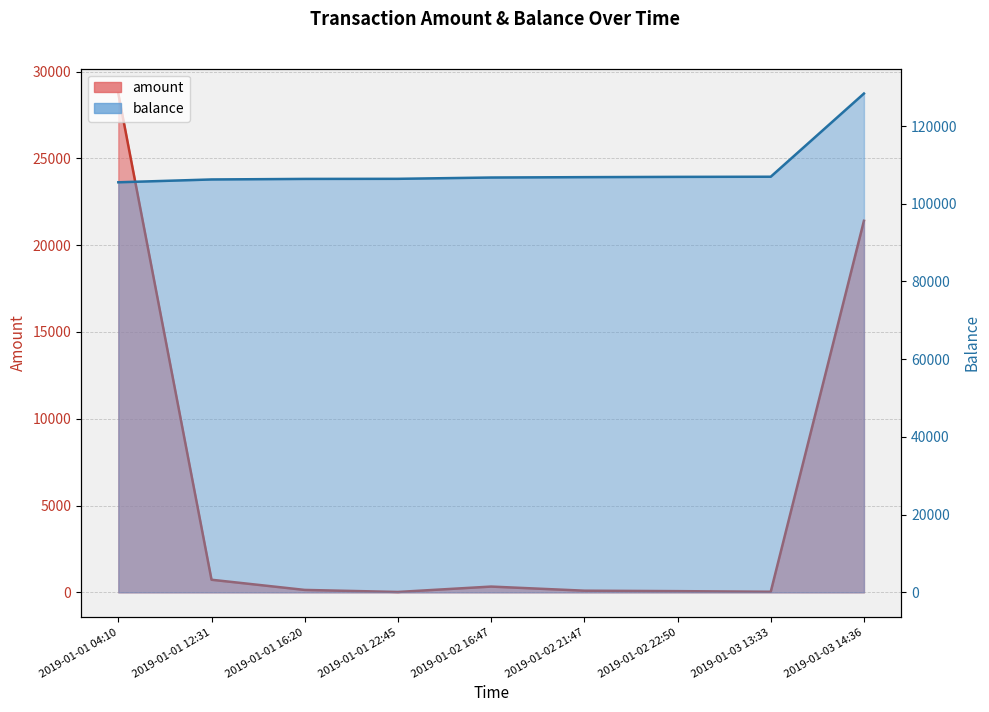

Which category has the lowest value across all series?

2019-01-01 22:45